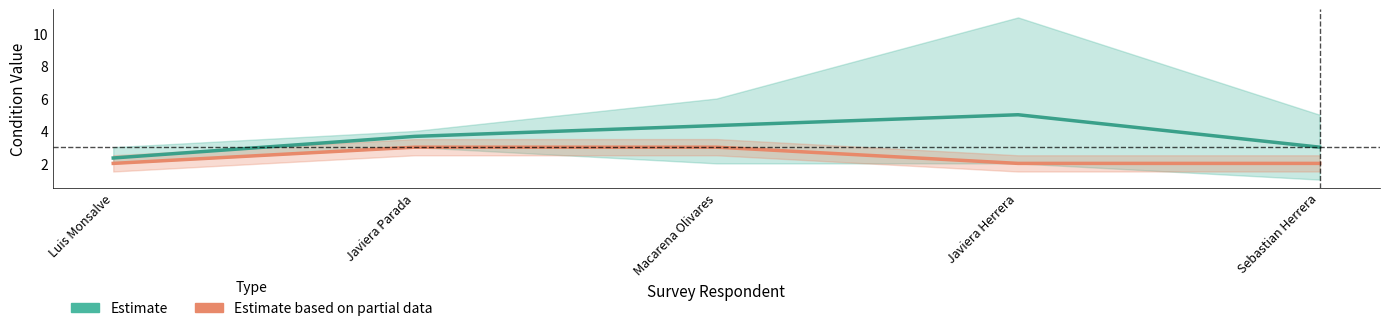

Rank the series by their maximum value, from highest to lowest.

Estimate, Estimate based on partial data